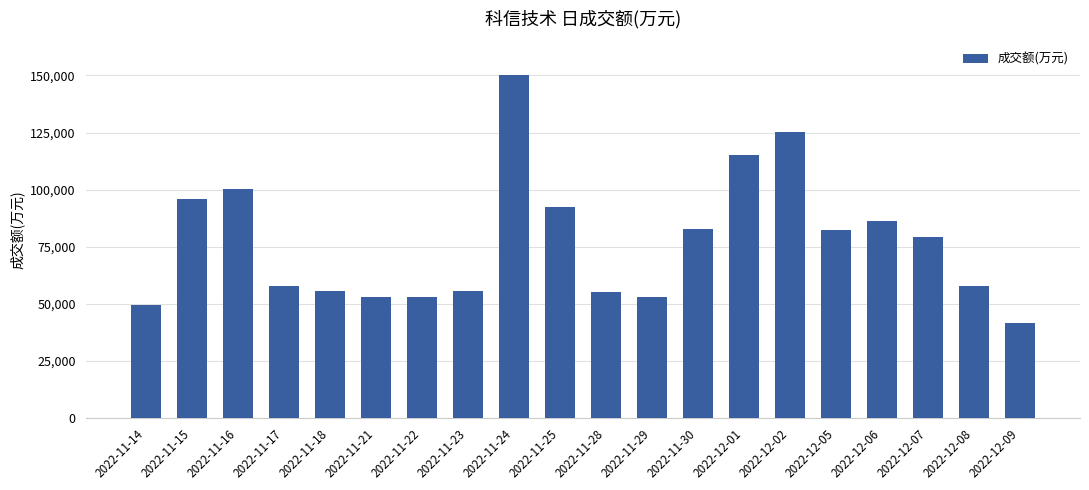

What is the sum of the values at 2022-11-18 and 2022-11-21?

108728